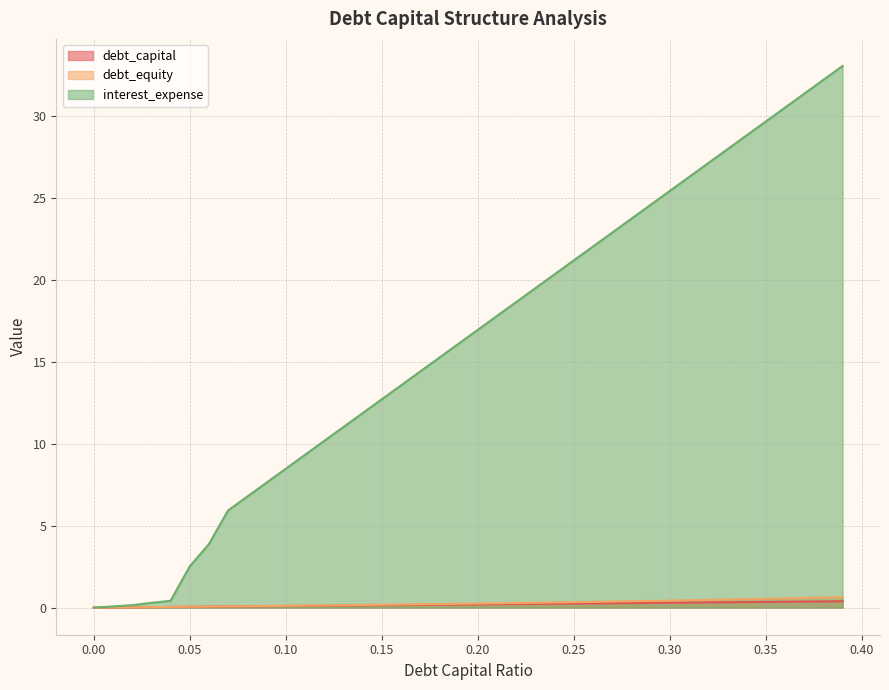

At 0.11, list the series in order from smallest to largest.

debt_capital, debt_equity, interest_expense